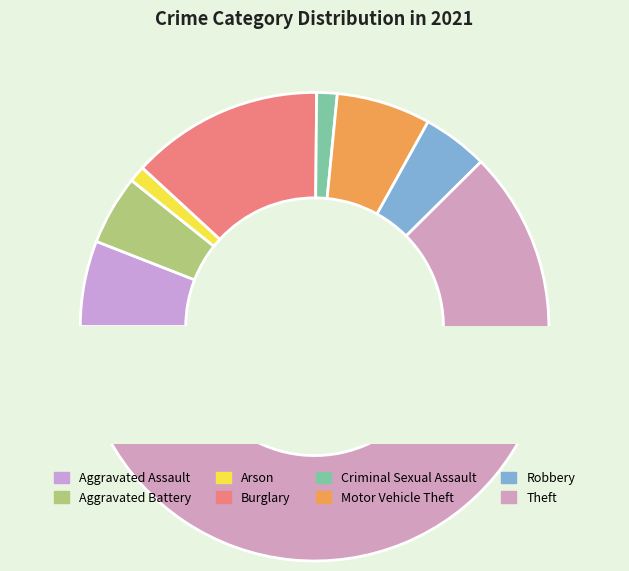

Is Burglary the majority of the pie?

No